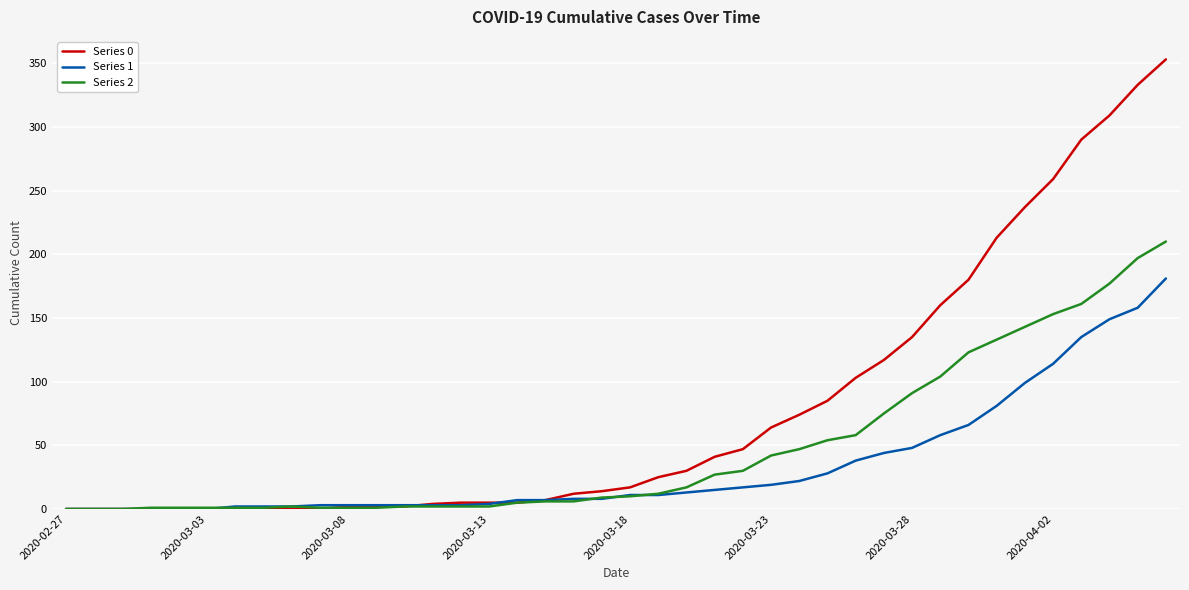

Which series has the largest range (max minus min)?

Series 0